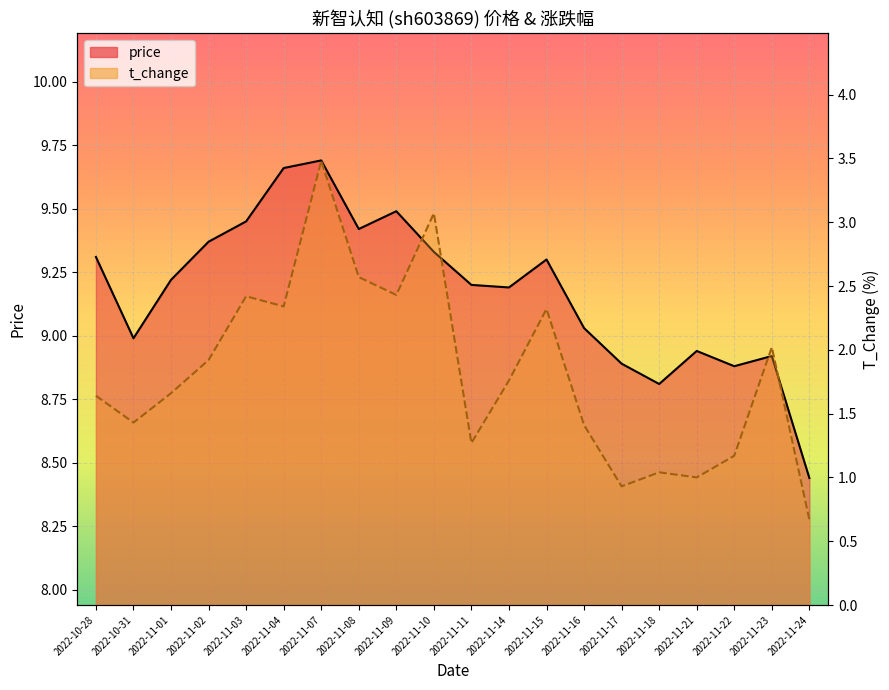

What is the smallest value displayed?

0.7